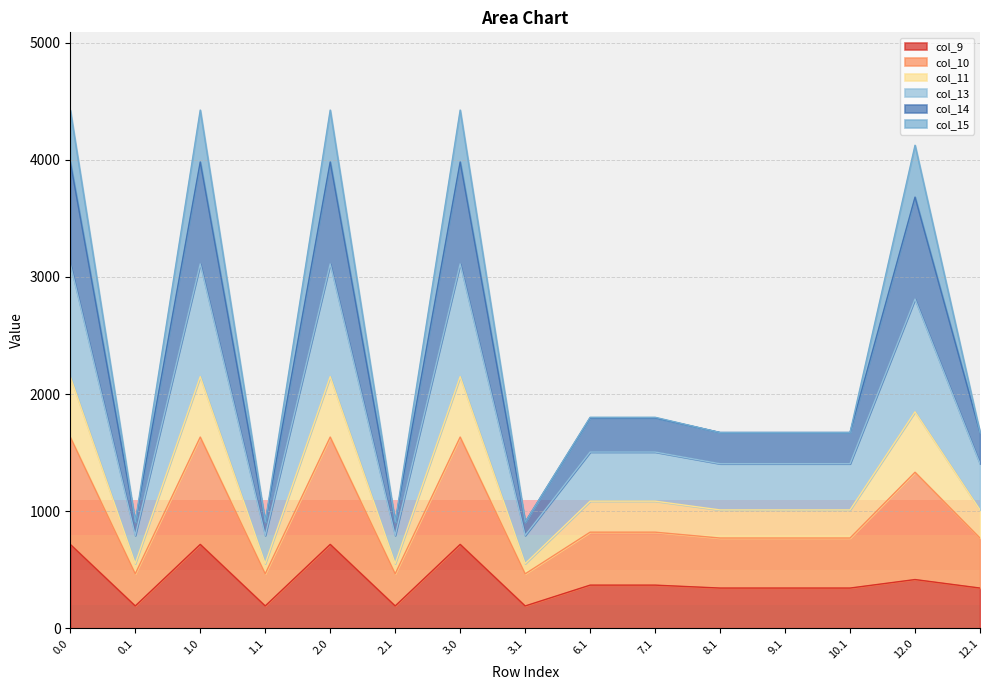

What are all the series names shown in the legend?

col_9, col_10, col_11, col_13, col_14, col_15